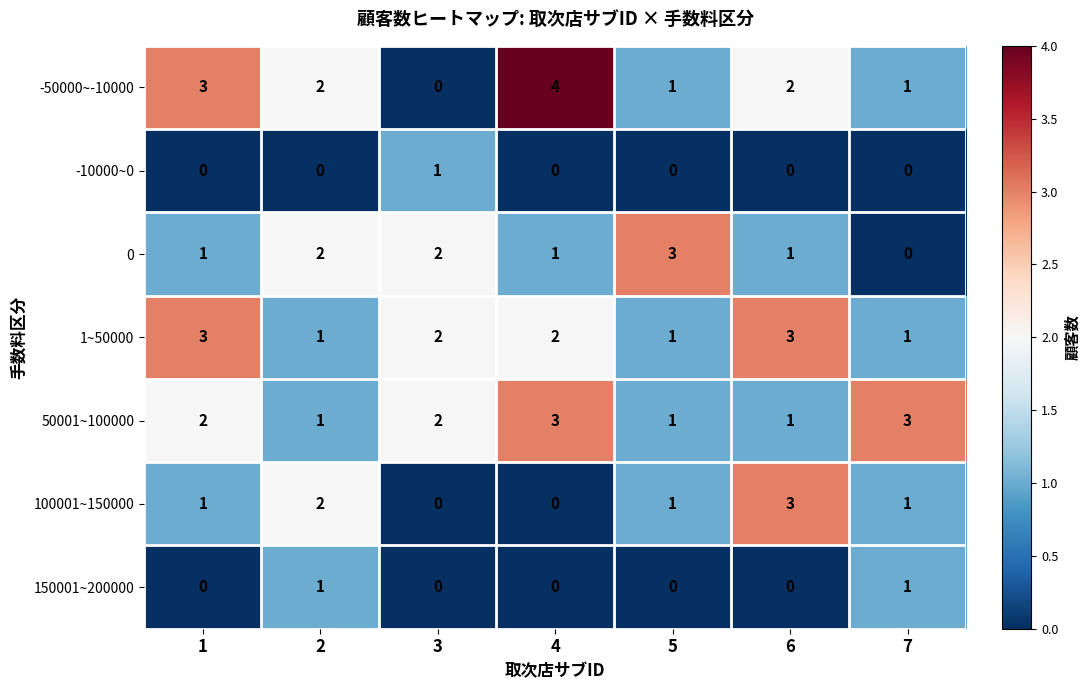

What is the sum of the 1~50000 values at 5 and 1?

4